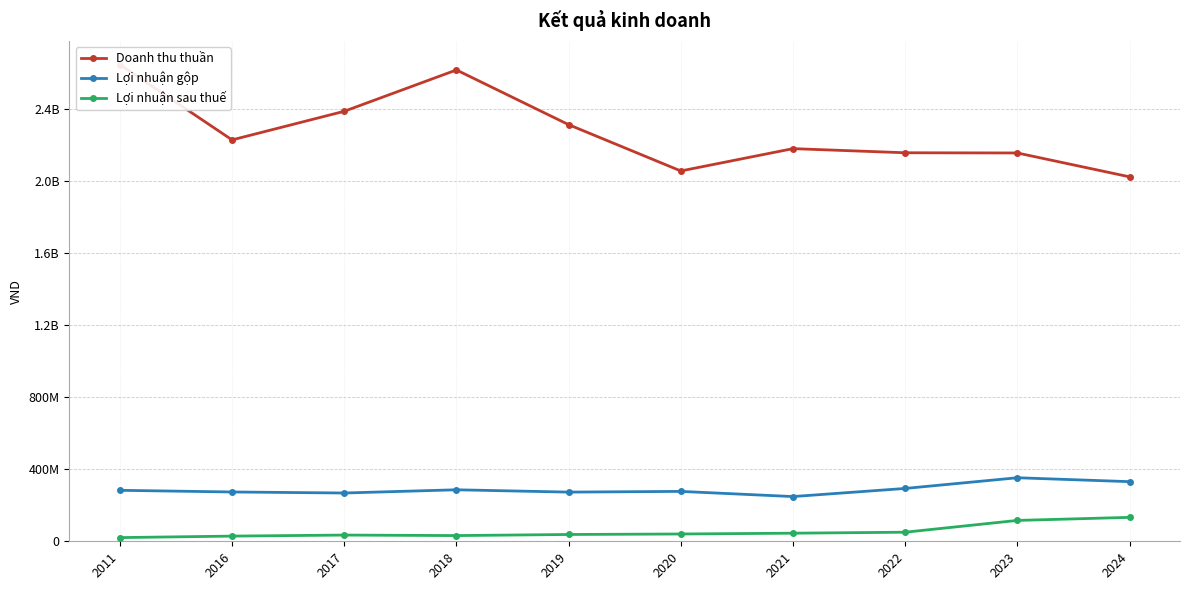

The value of Doanh thu thuần at 2020 is 3694662110. True or false?

False